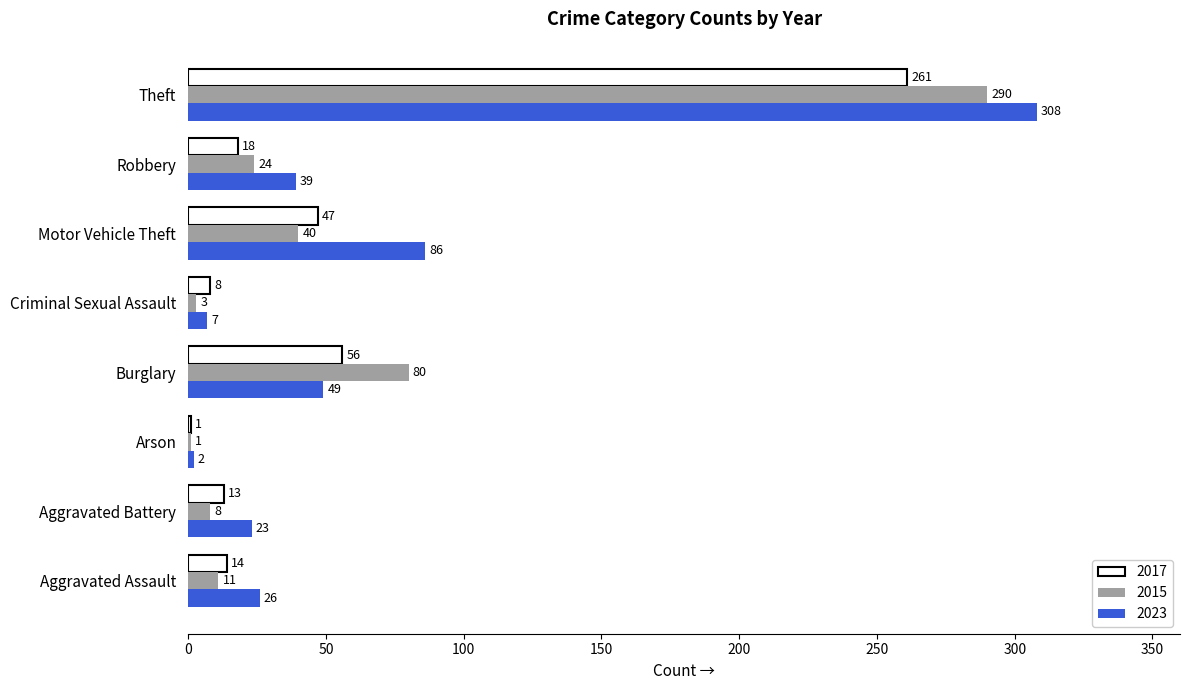

Is the value of 2015 at Motor Vehicle Theft greater than the value of 2023 at Motor Vehicle Theft?

No